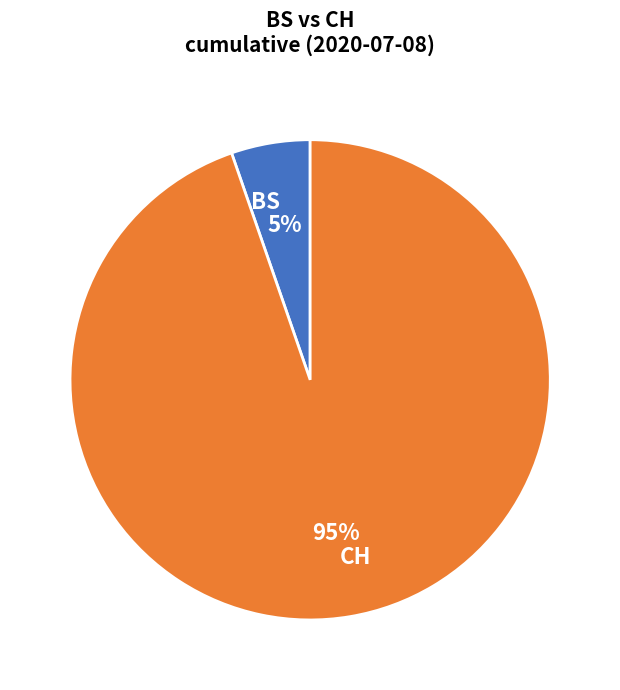

Is it true that BS is 5% of the pie?

True